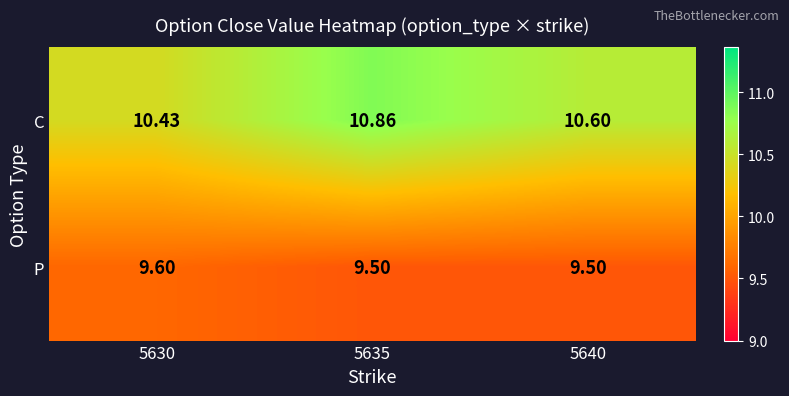

What is the smallest value displayed?

9.5